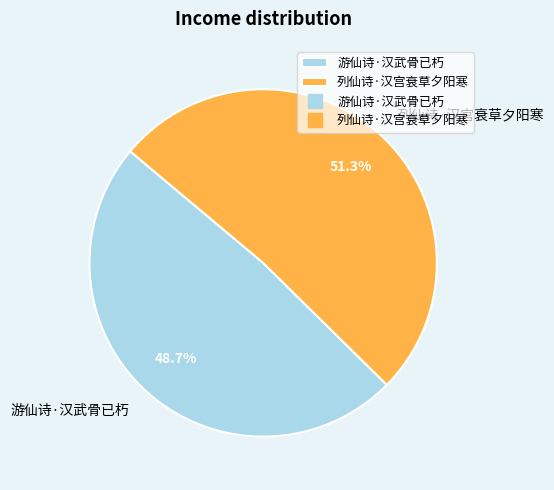

Which slice represents more than half of the pie?

列仙诗·汉宫衰草夕阳寒